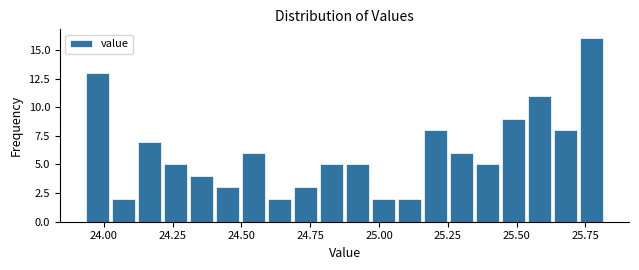

Around what value on the x-axis is the tallest bar? Give the approximate position of its centre, as read against the axis.

25.75